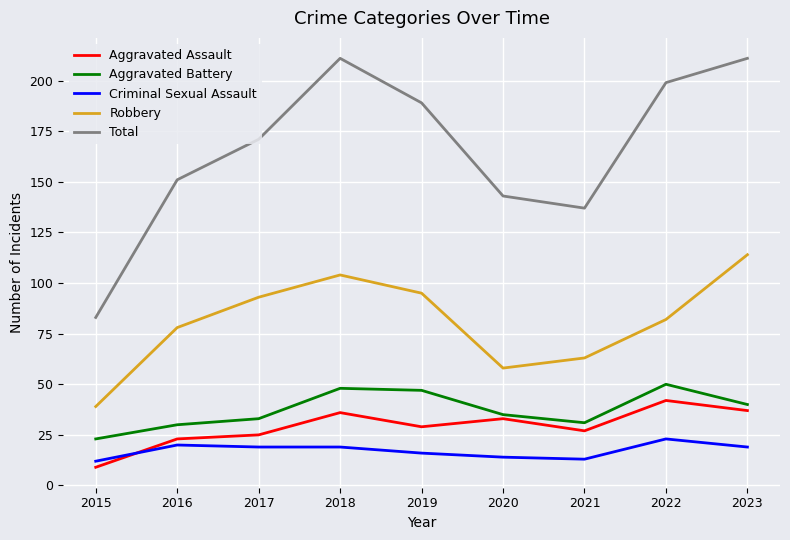

True or false: Aggravated Assault has more than 1 points higher than both neighbors.

True